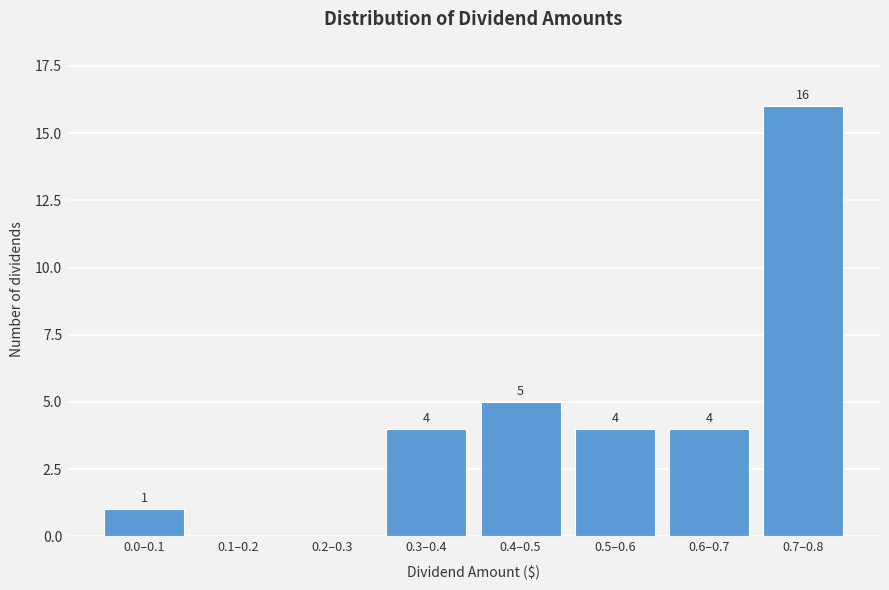

Reading right to left, list all the values displayed in this chart.

0.7–0.8=16	0.6–0.7=4	0.5–0.6=4	0.4–0.5=5	0.3–0.4=4	0.2–0.3=0	0.1–0.2=0	0.0–0.1=1